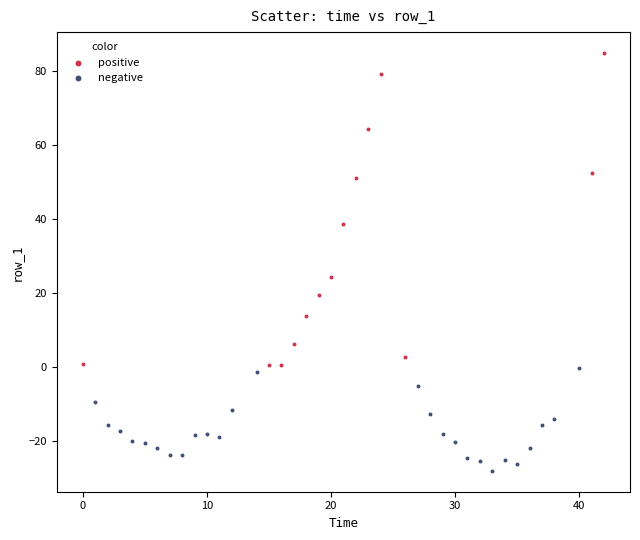

Which series reaches the maximum Y coordinate?

positive